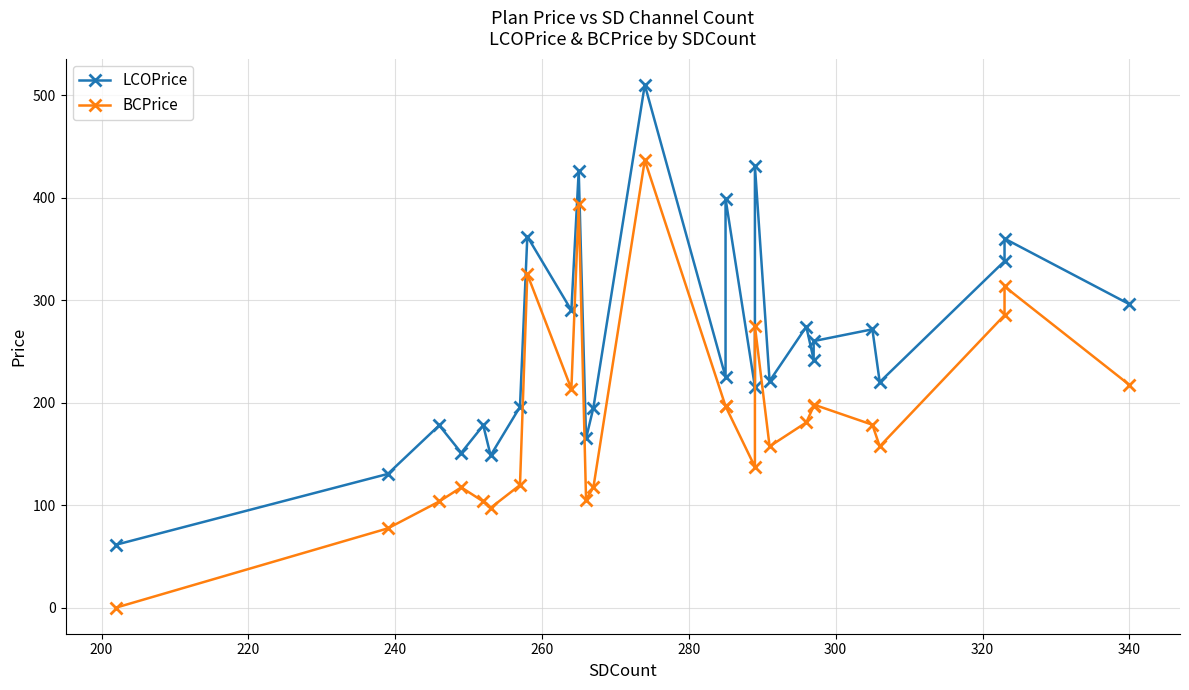

What is the difference between the second highest and second lowest values in the BCPrice series?

316.0